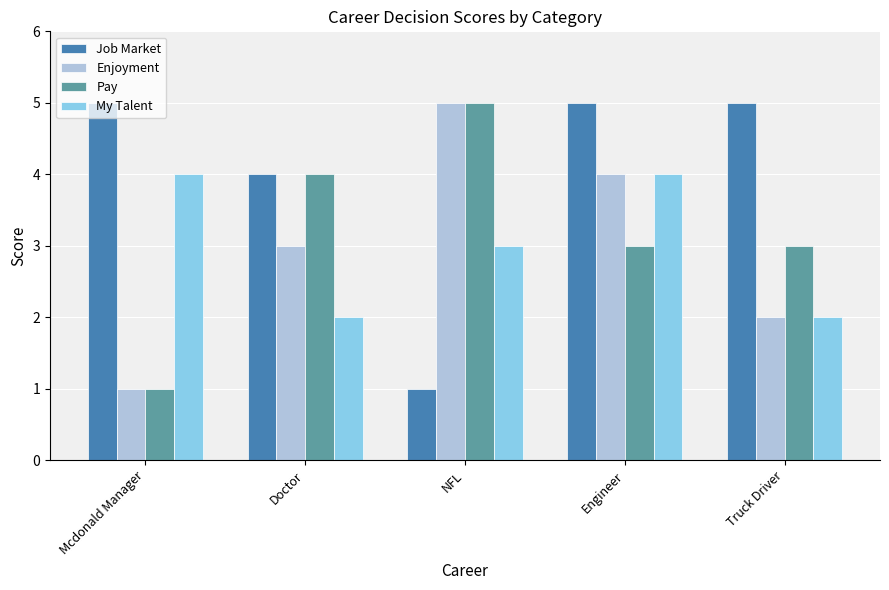

Is it true that Job Market equals 5 at Truck Driver?

True